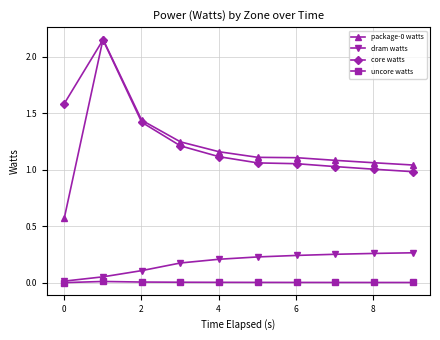

What is the value of the core watts point at the 1st from the left?

1.6